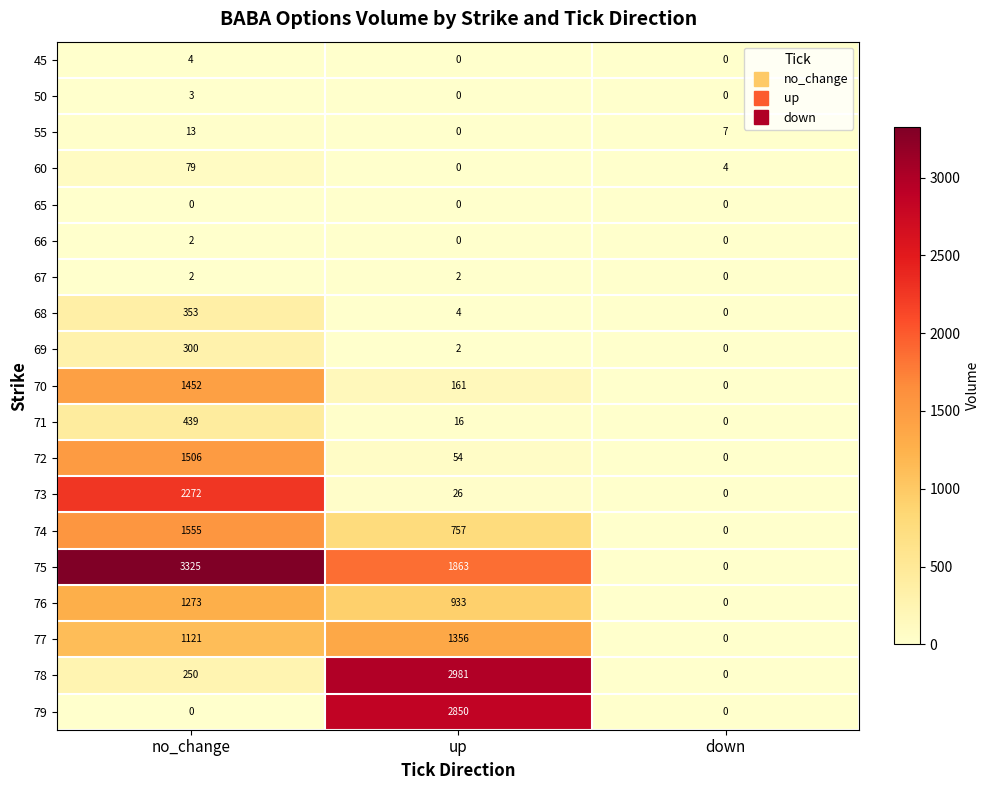

True or false: 75 has a value of 894 at up.

False